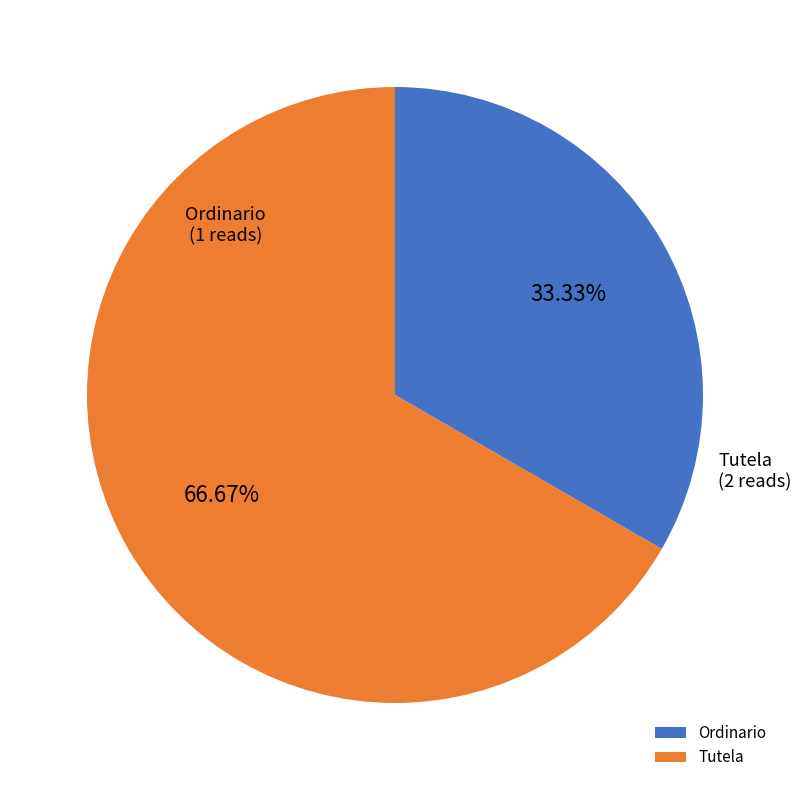

To the nearest percent, what is the difference between the largest and smallest slice percentages?

33%